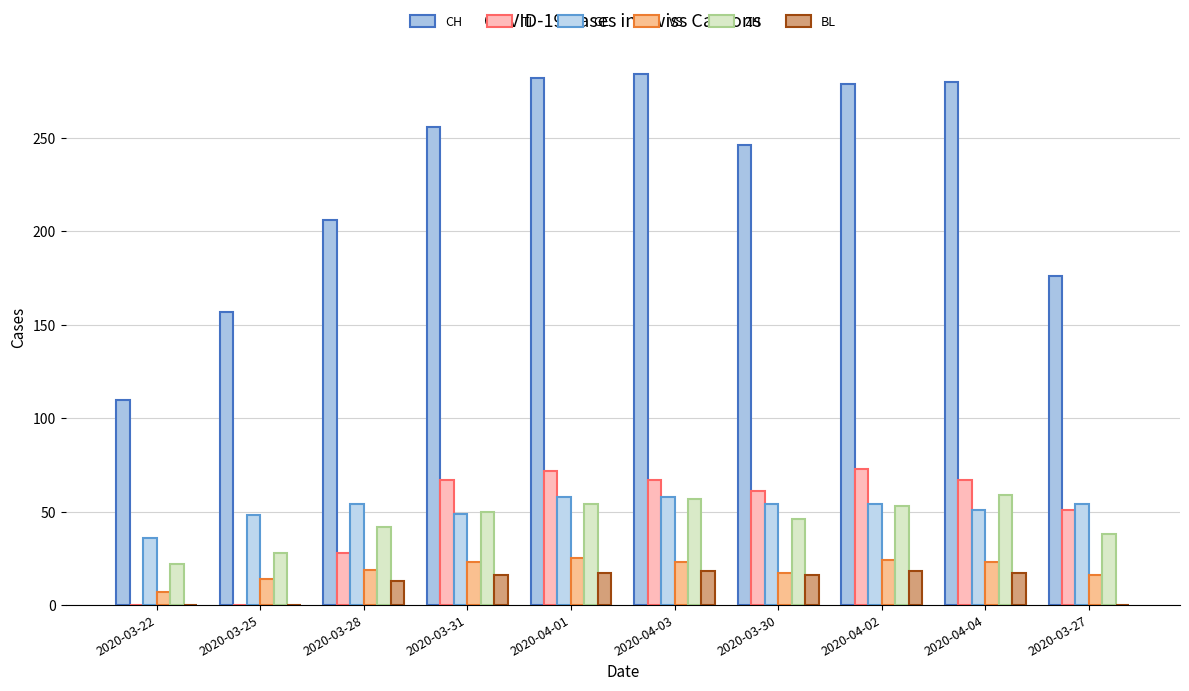

Where is GE nearest to the value 47?

2020-03-25